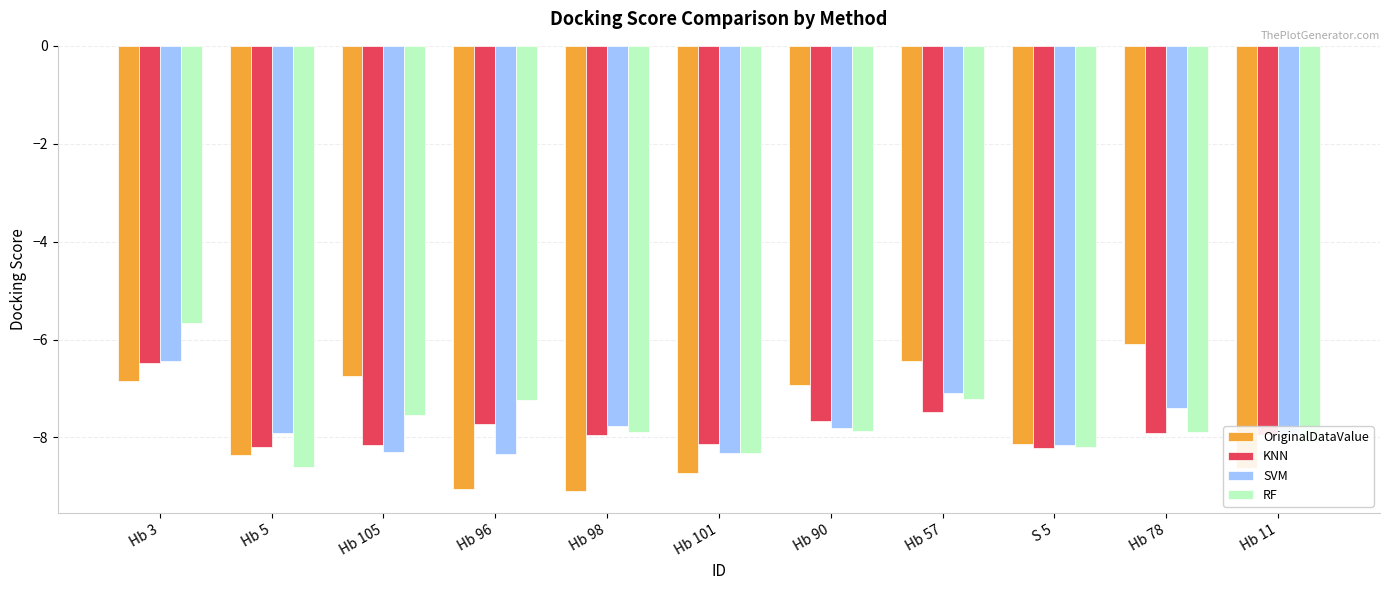

What is the difference between the maximum and minimum values in the KNN series?

1.7